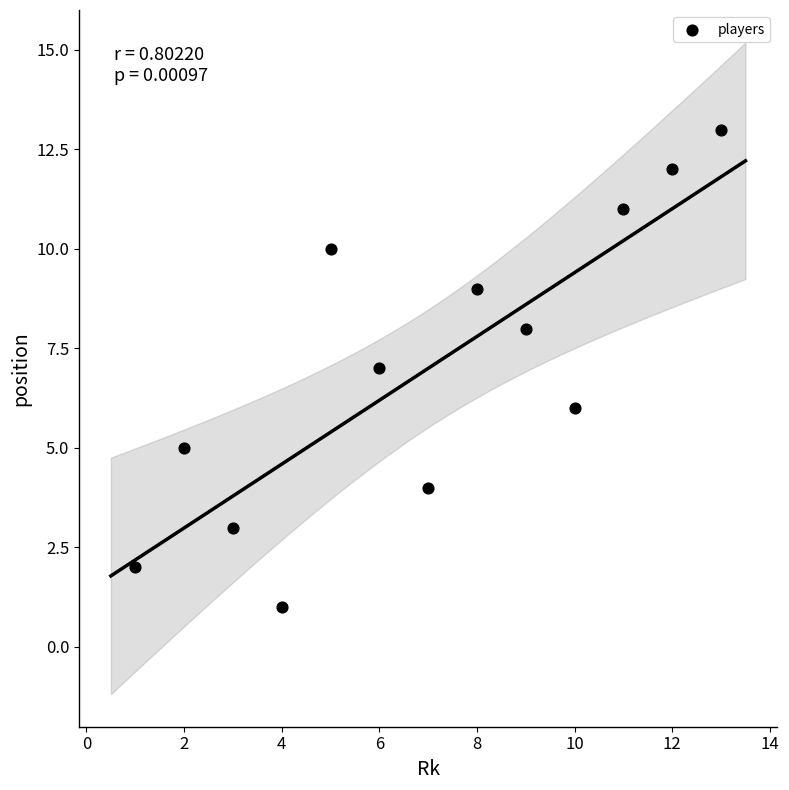

What is the range of Y values (max minus min)?

12